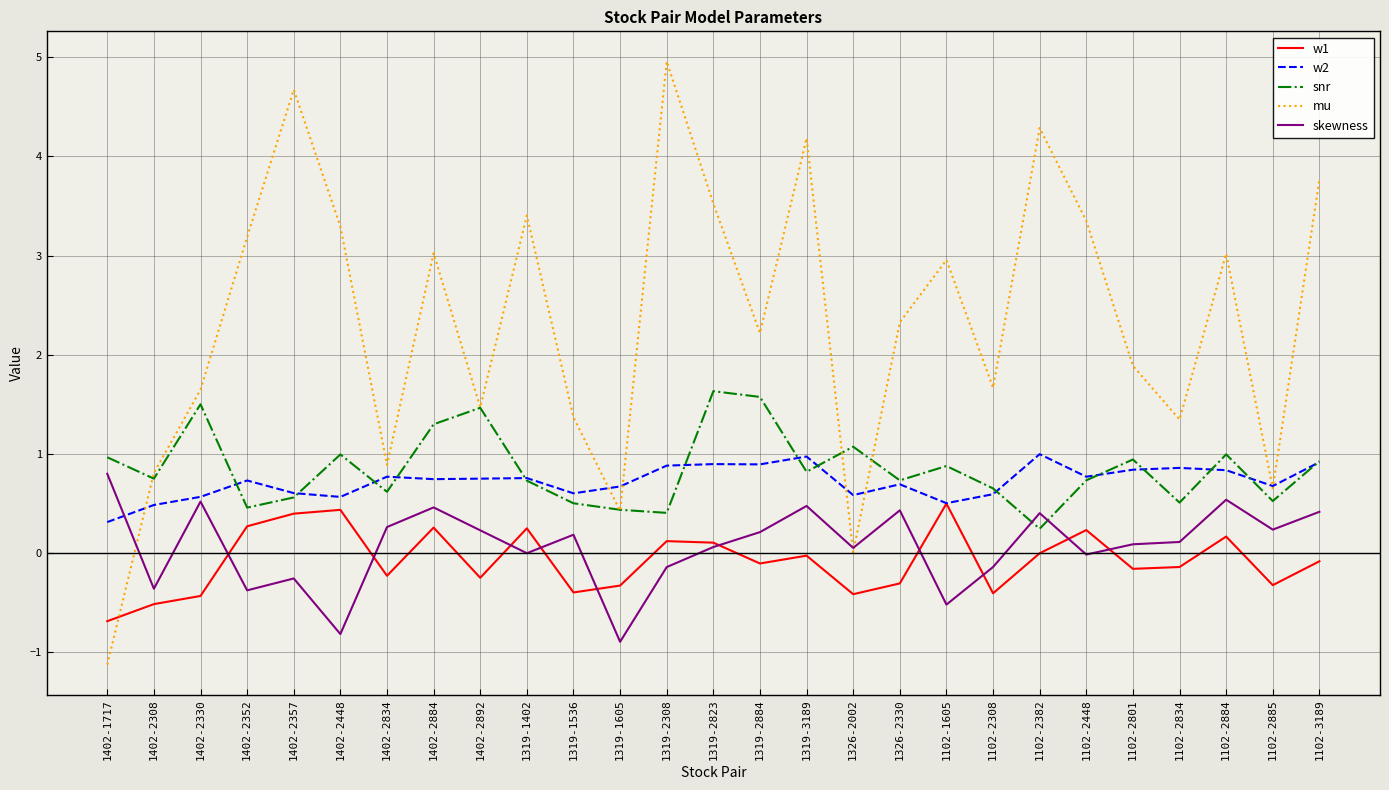

What is the difference between the second highest and minimum values in the w1 series?

1.1